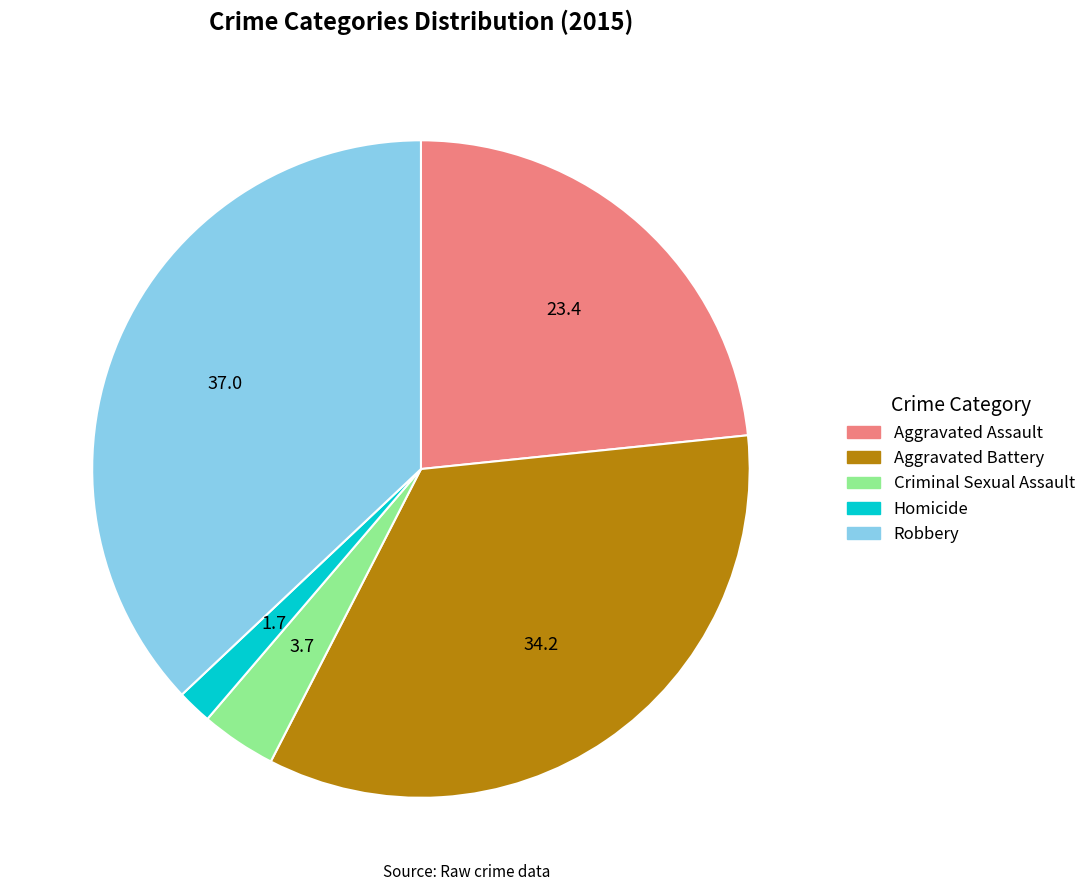

Rank the categories by value from lowest to highest.

Homicide, Criminal Sexual Assault, Aggravated Assault, Aggravated Battery, Robbery